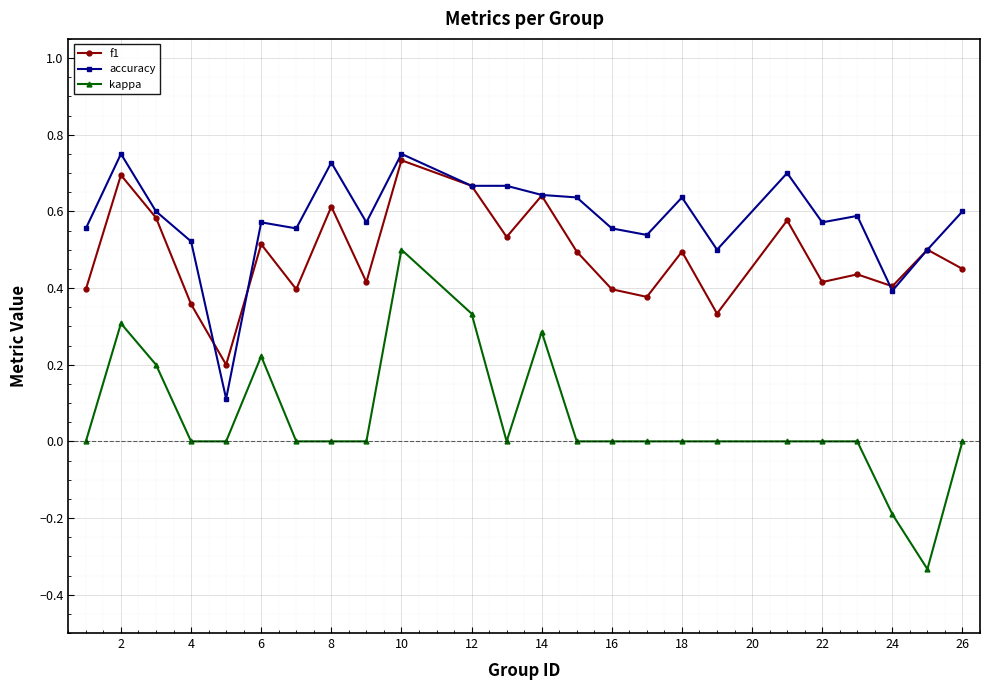

True or false: accuracy and kappa intersect in this chart.

False